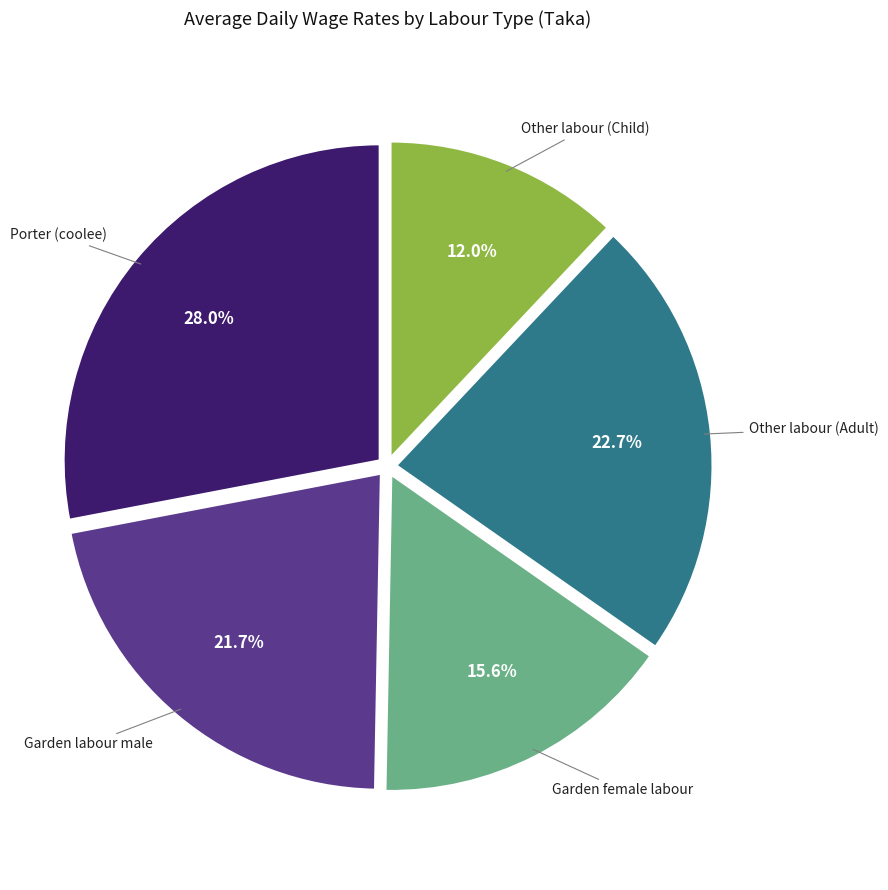

Is there a majority slice in this chart?

No